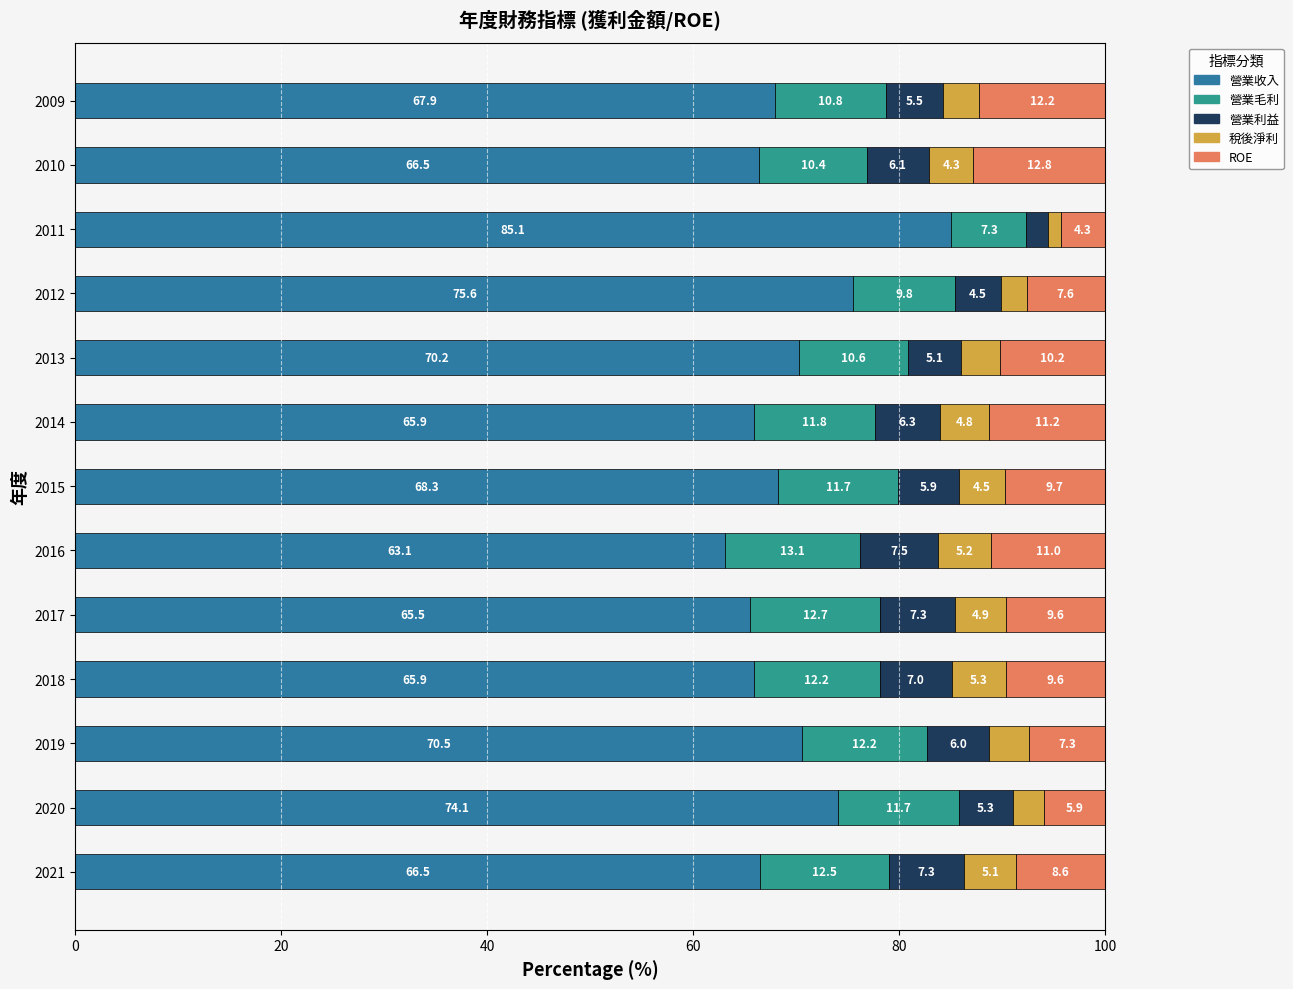

What is the difference between the maximum and minimum values in the 營業收入 series?

22.0